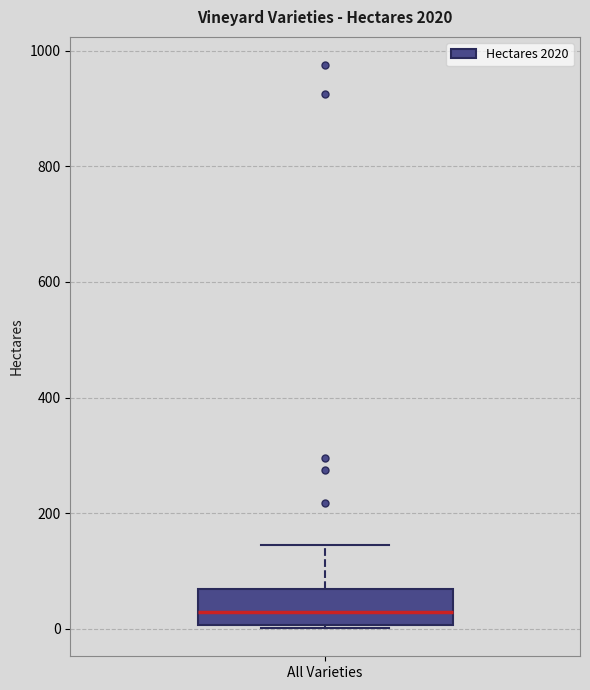

Where does the upper whisker of the box for All Varieties end on the y-axis? The values are not printed on the chart, so give them approximately, as read against the axis.

140